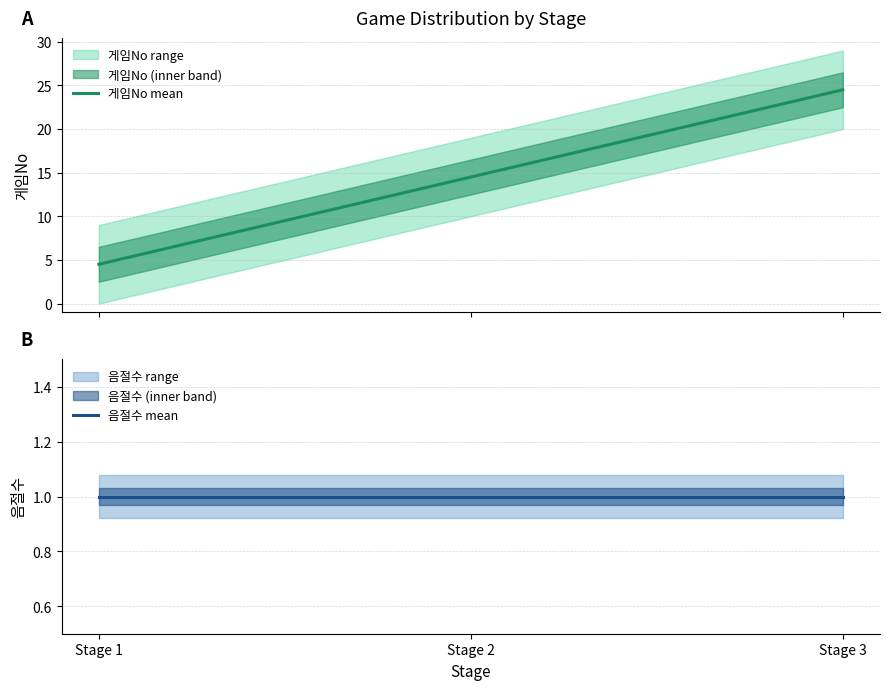

Rank the categories by 음절수 mean value from highest to lowest.

Stage 1, Stage 2, Stage 3